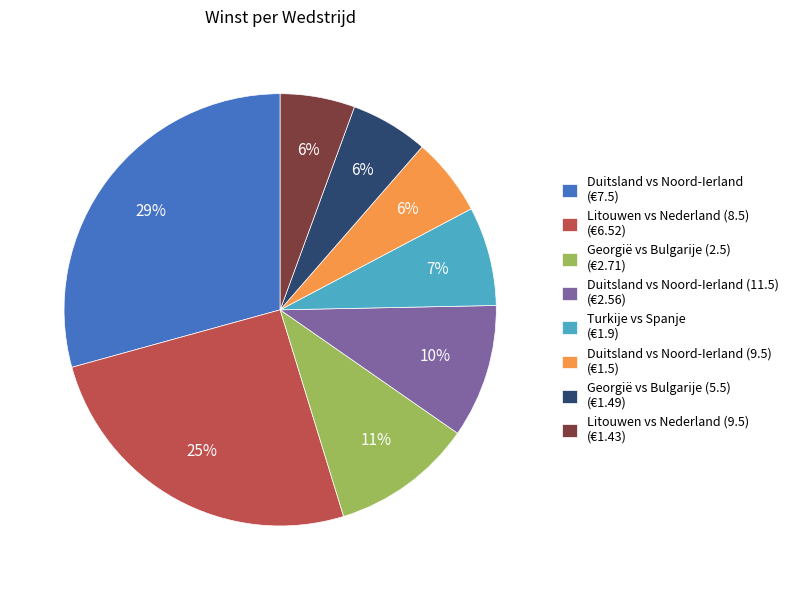

To the nearest percent, what portion does Duitsland vs Noord-Ierland (11.5) (€2.56) represent?

10%